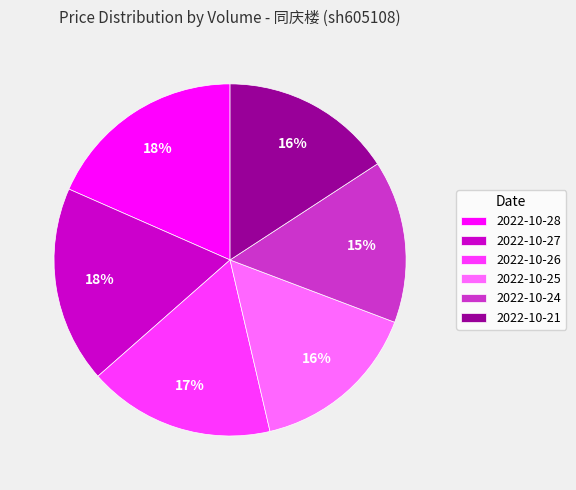

Is the sum of 2022-10-26 and 2022-10-27 greater than half?

No